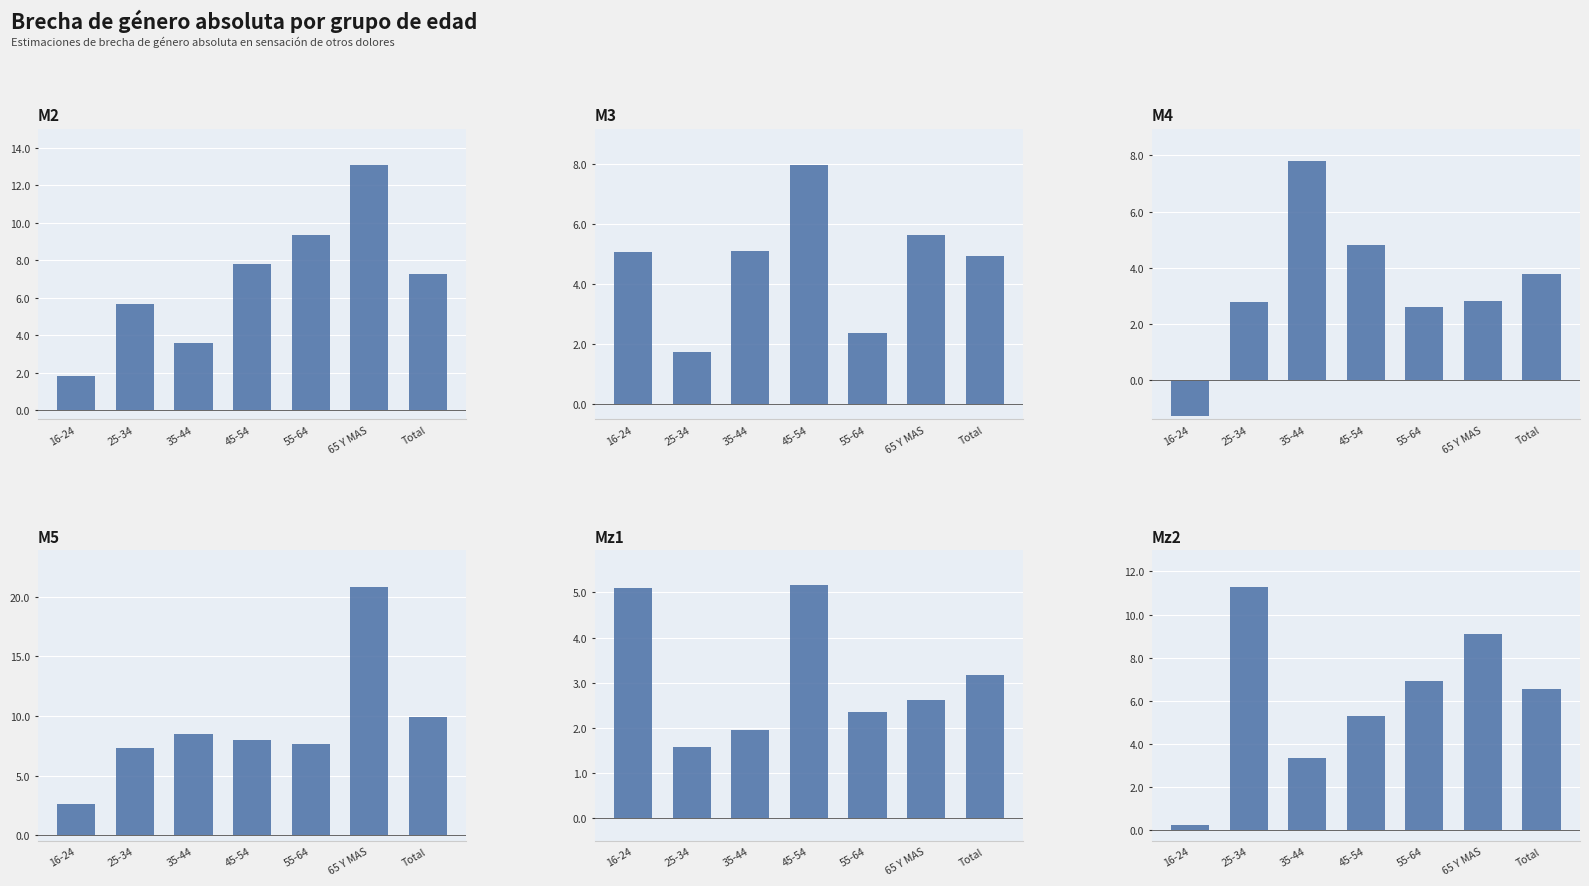

Reading left to right, what are all the values shown in this chart?

M2: 16-24=1.8	25-34=5.7	35-44=3.6	45-54=7.8	55-64=9.3	65 Y MAS=13.0	Total=7.3
M3: 16-24=5.1	25-34=1.7	35-44=5.1	45-54=8.0	55-64=2.4	65 Y MAS=5.6	Total=4.9
M4: 16-24=-1.3	25-34=2.8	35-44=7.8	45-54=4.8	55-64=2.6	65 Y MAS=2.8	Total=3.8
M5: 16-24=2.6	25-34=7.3	35-44=8.5	45-54=8.0	55-64=7.7	65 Y MAS=20.8	Total=9.9
Mz1: 16-24=5.1	25-34=1.6	35-44=1.9	45-54=5.2	55-64=2.4	65 Y MAS=2.6	Total=3.2
Mz2: 16-24=0.2	25-34=11.3	35-44=3.3	45-54=5.3	55-64=6.9	65 Y MAS=9.1	Total=6.6